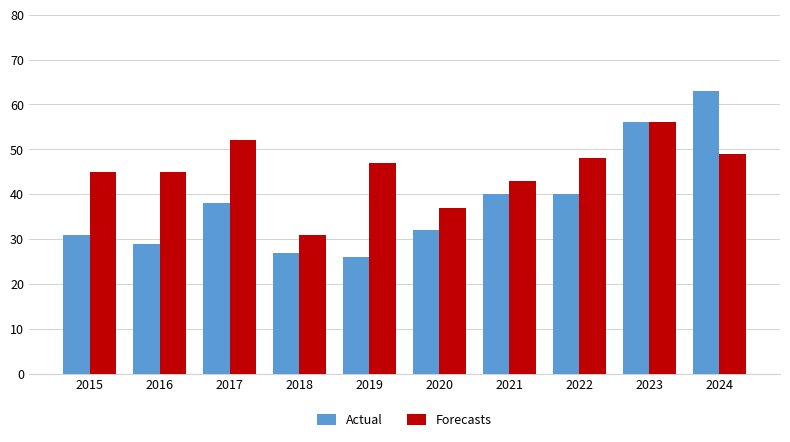

At 2021, list the series in order from smallest to largest.

Actual, Forecasts